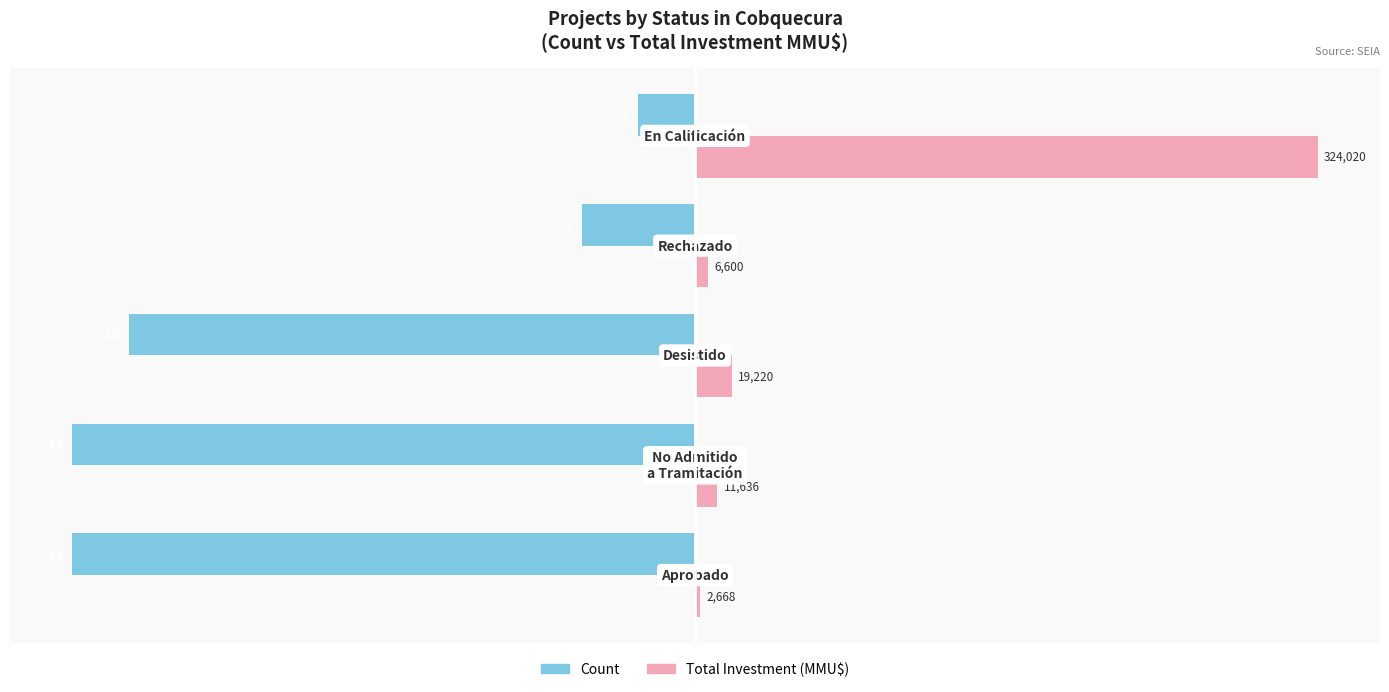

Which series has the largest range (max minus min)?

Total Investment (MMU$)